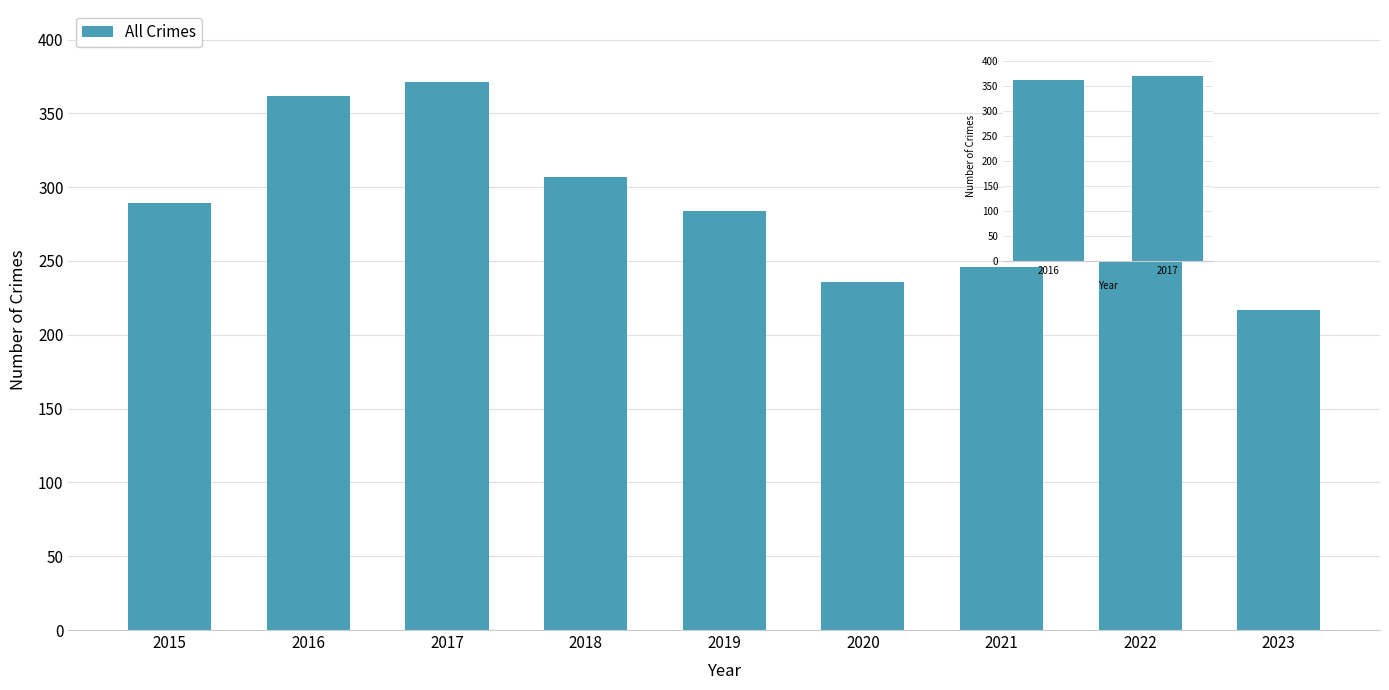

How many values are between 362 and 371?

2